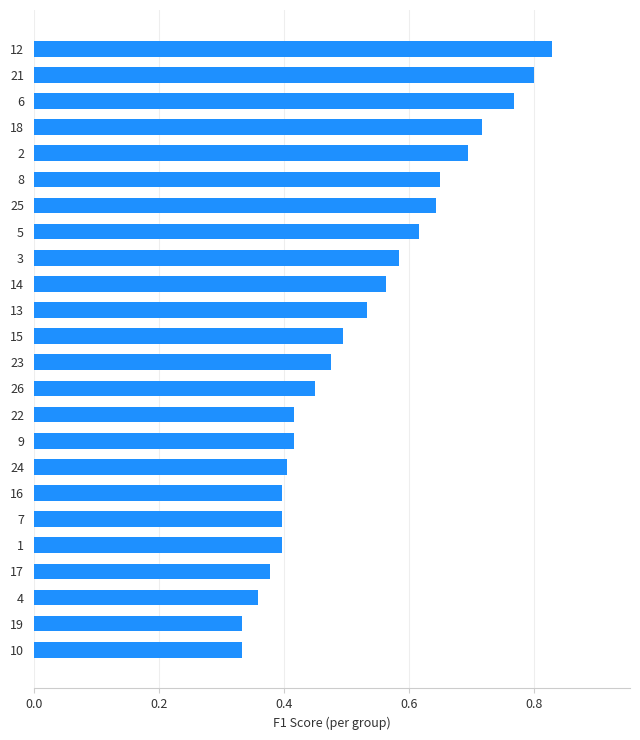

The chart shows a value of 1.2 at 21. True or false?

False